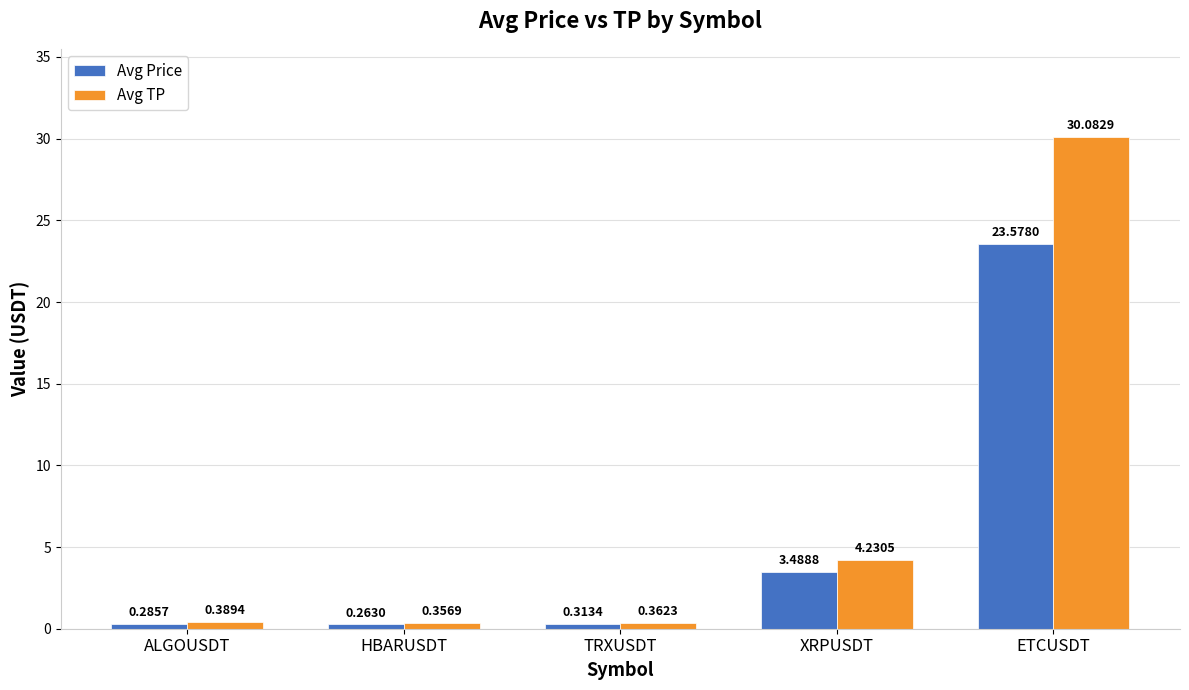

Count the number of data series in this chart.

2